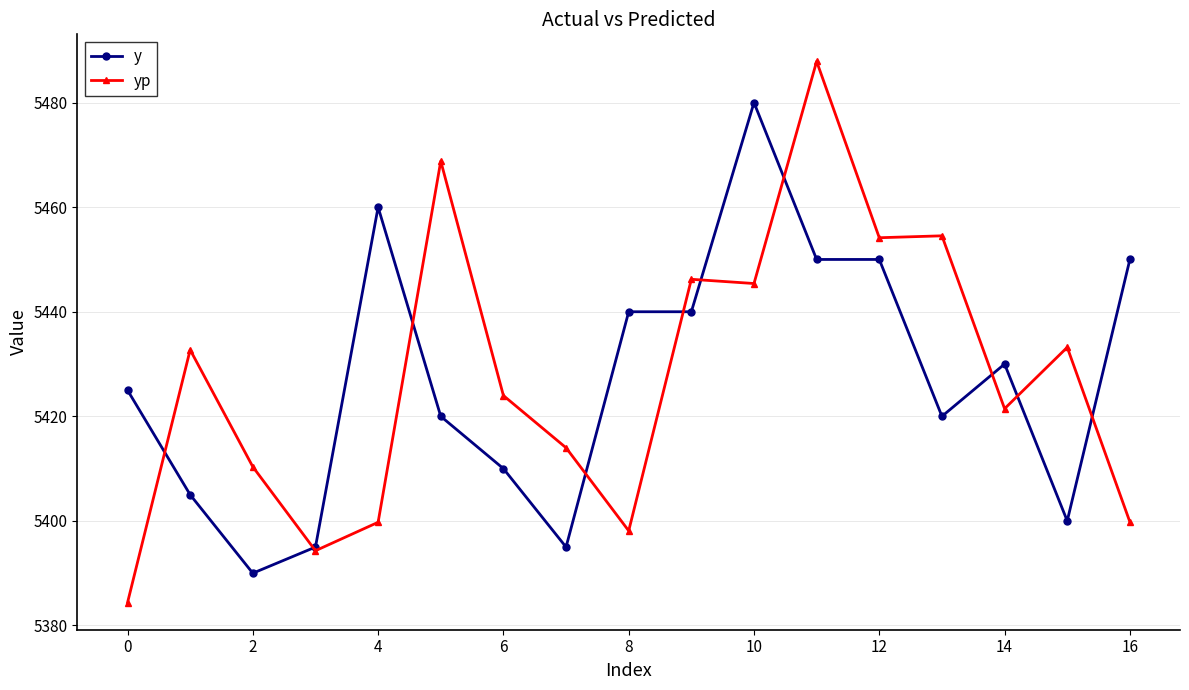

List the series in order of their peak value, lowest first.

y, yp